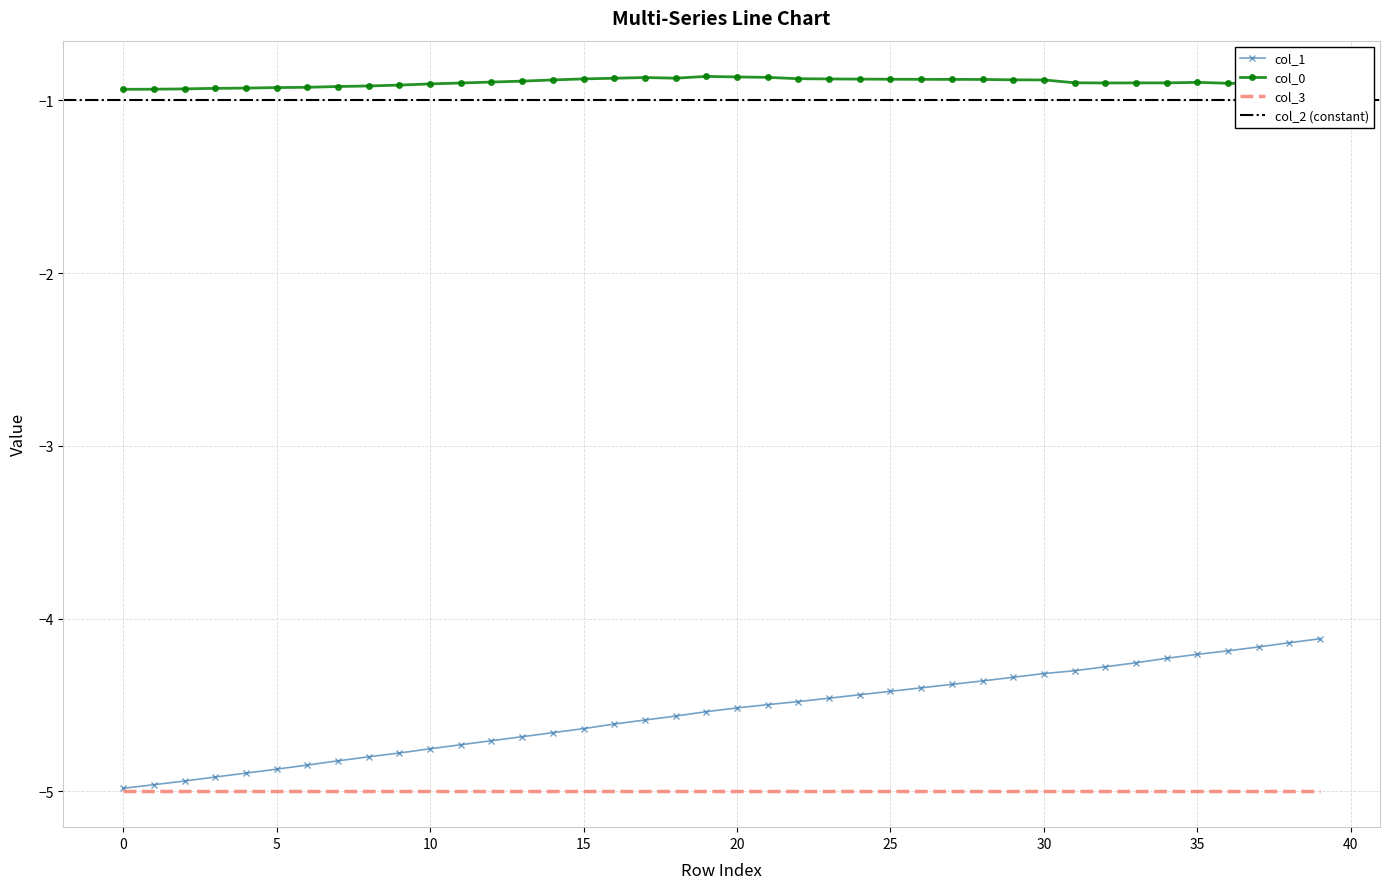

True or false: col_0 and col_1 intersect in this chart.

False